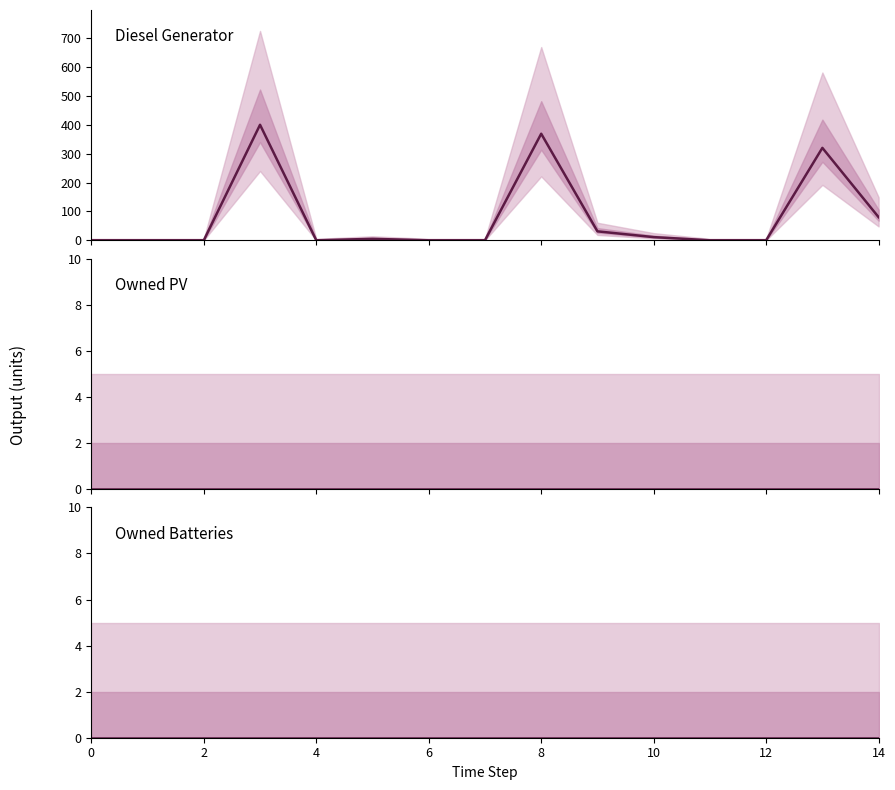

The value of Diesel Generator at 13 is 444. True or false?

False